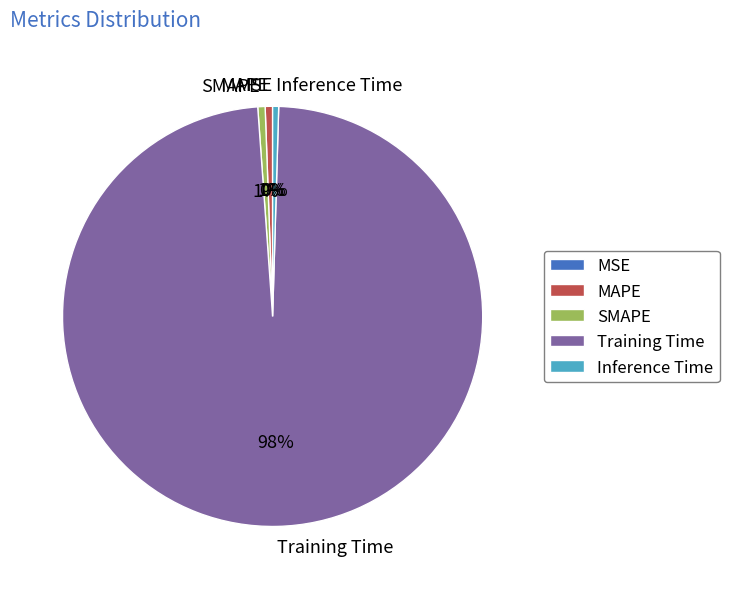

Do Inference Time and SMAPE together represent more than half of the pie?

No